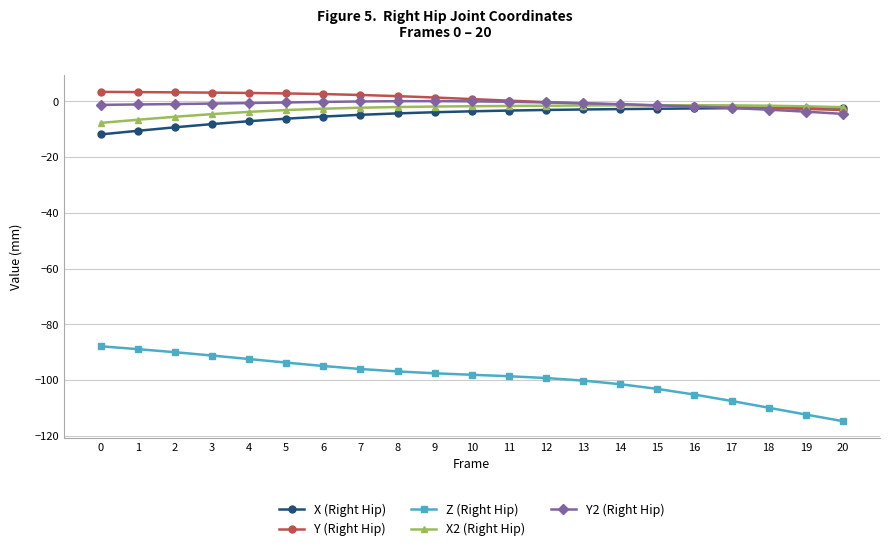

True or false: X (Right Hip) and Z (Right Hip) cross at least once.

False